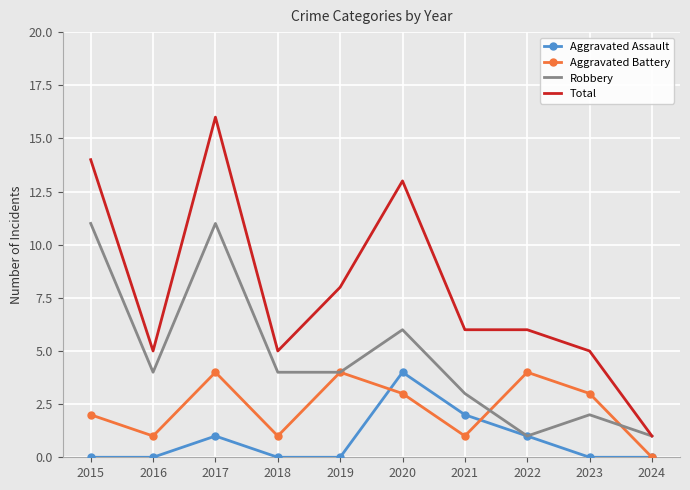

List the series in order of their overall mean, highest first.

Total, Robbery, Aggravated Battery, Aggravated Assault